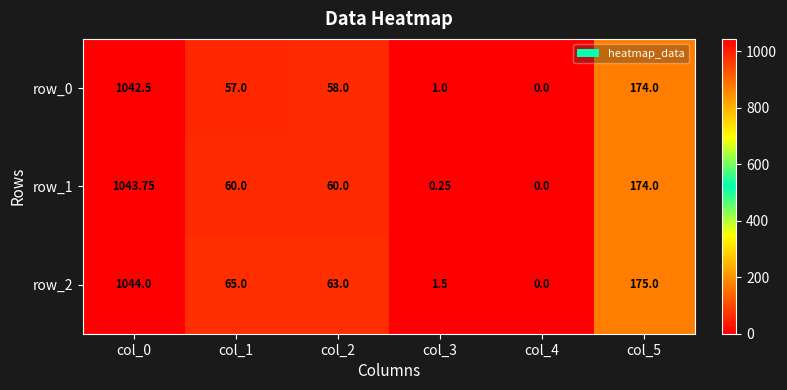

What is the highest value of the row_0 series?

1042.5